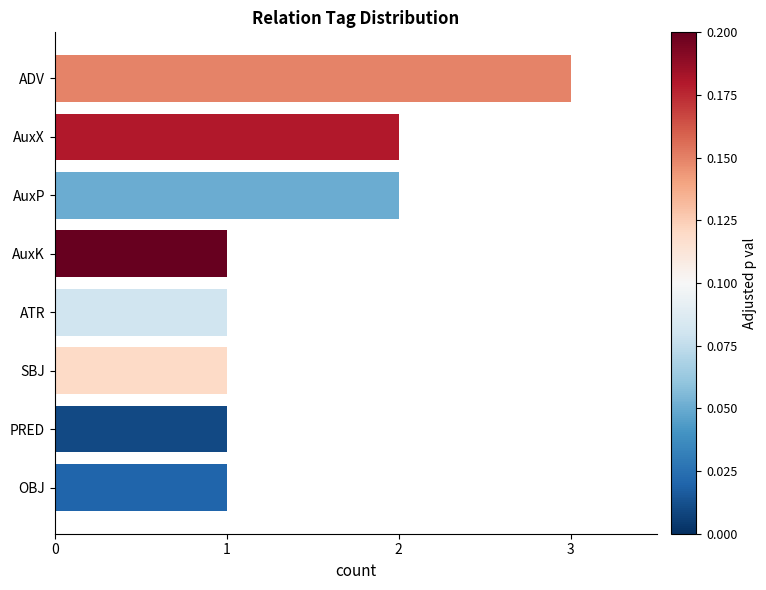

Count the values in the range 1 to 2.

7